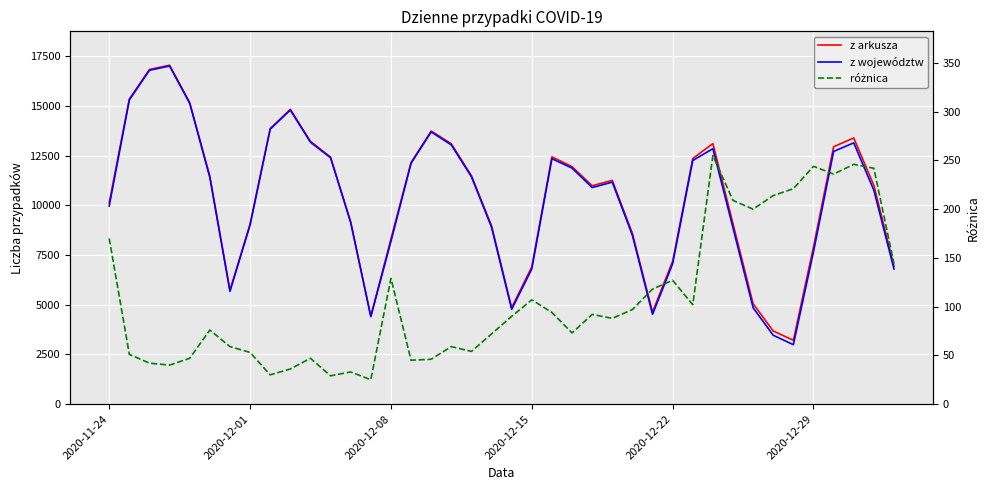

Rank the series by their maximum value, from lowest to highest.

różnica, z województw, z arkusza